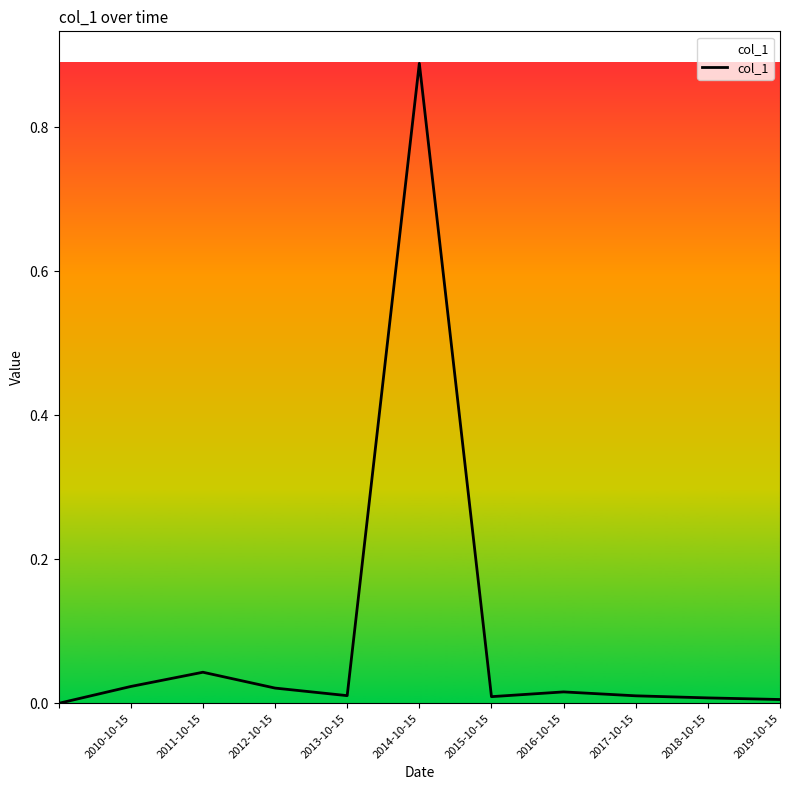

True or false: the data shows 0.0 at 2018-10-15.

True